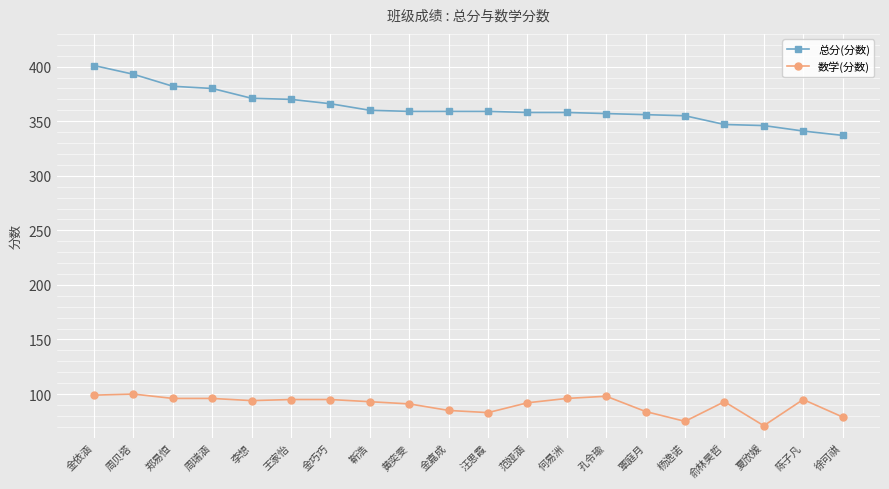

List the series in order of their overall mean, lowest first.

数学(分数), 总分(分数)